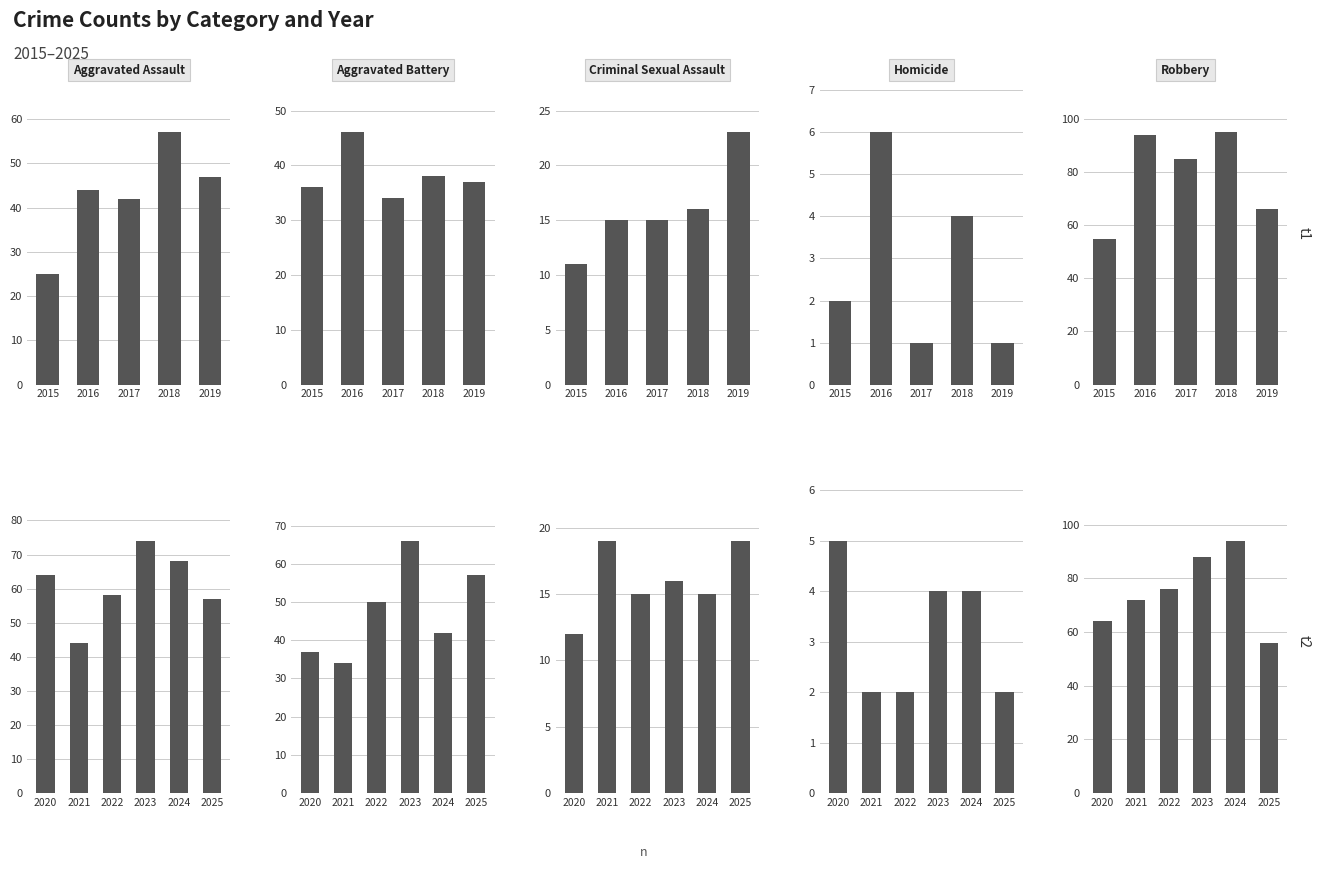

The value of Aggravated Battery at 2022 is 85. True or false?

False